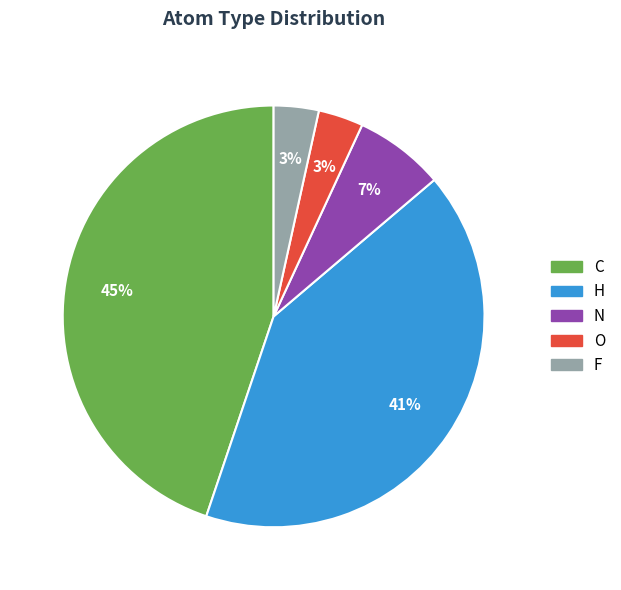

To the nearest percent, what is the average slice percentage?

20%